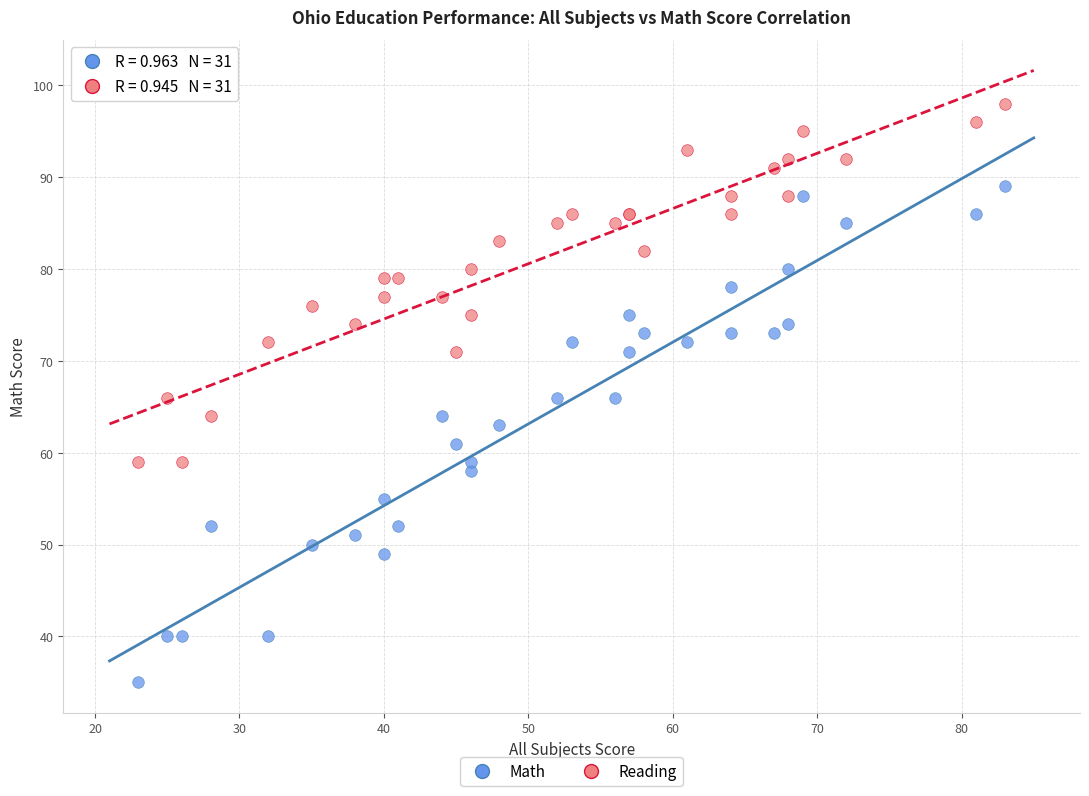

What are all the series names shown in the legend?

Math, Reading